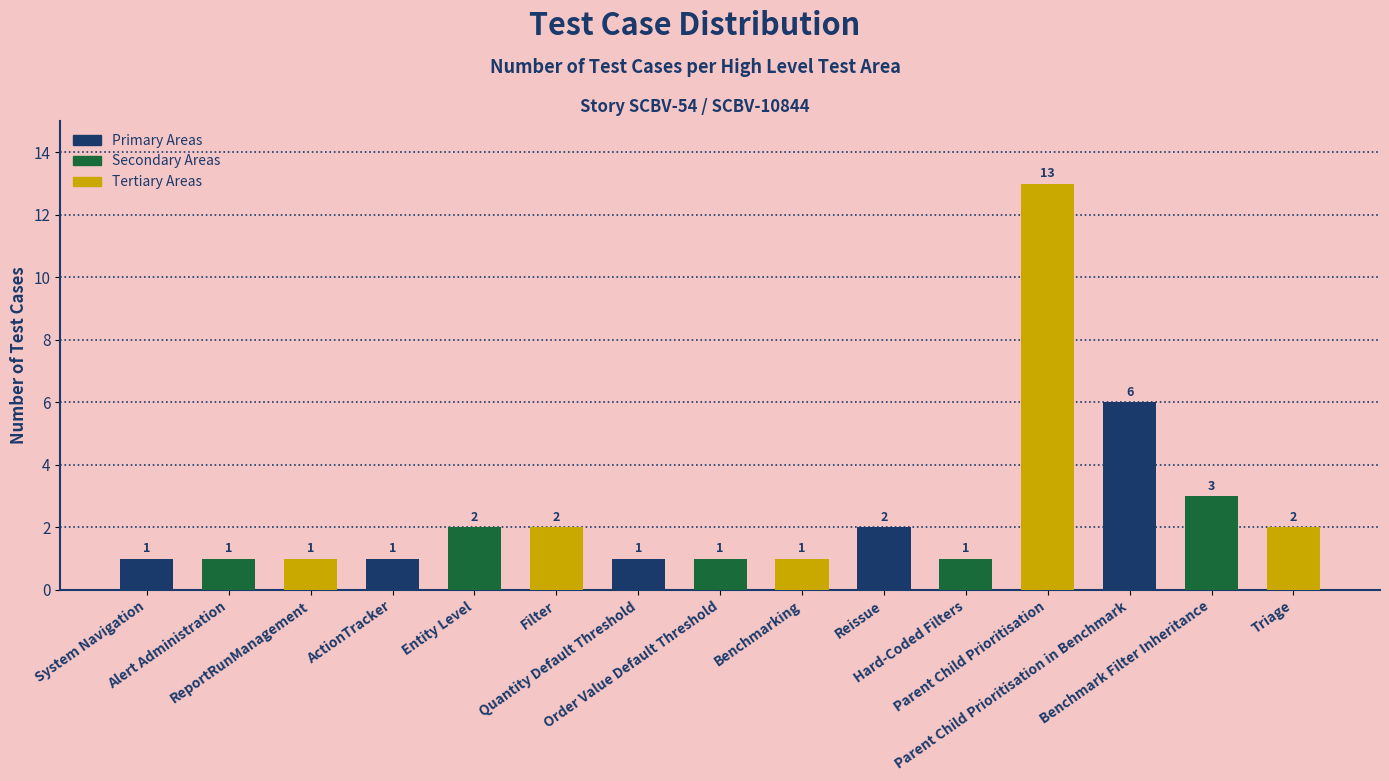

Is it true that the value at ActionTracker is 1?

True